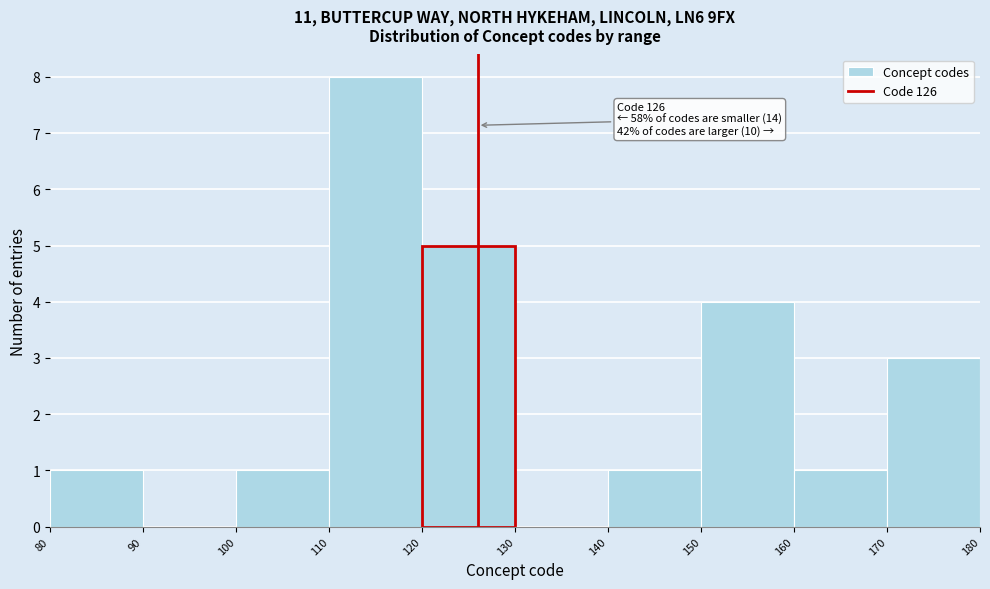

Over which range of the x-axis is the bar tallest?

110 to 120